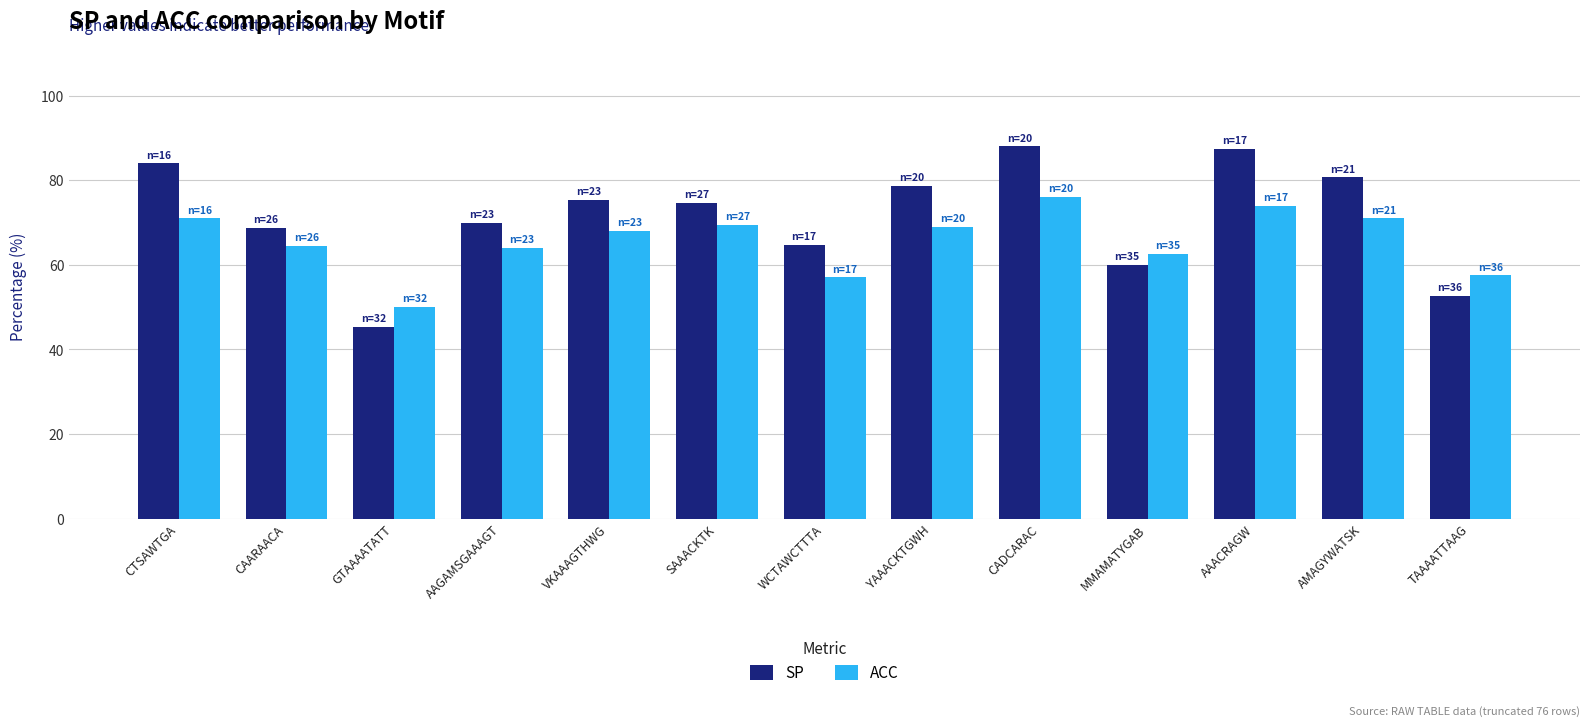

Rank the series by their average value, from highest to lowest.

SP, ACC